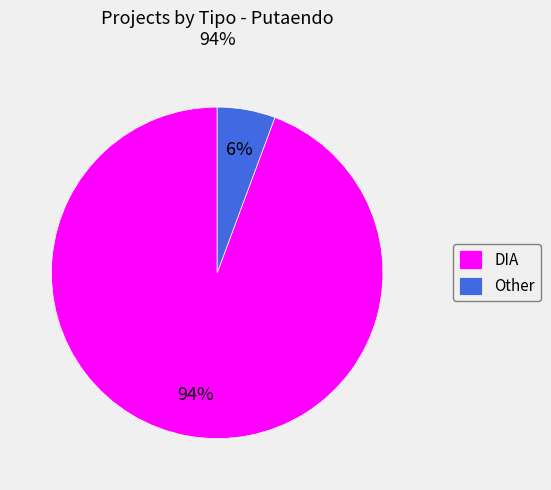

Between DIA and Other, which is larger?

DIA